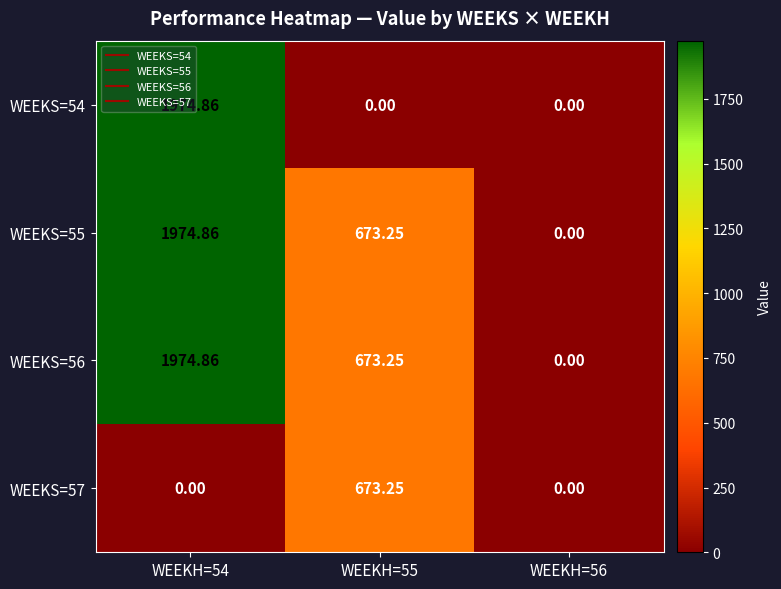

Is the value of WEEKS=54 at WEEKH=56 greater than the value of WEEKS=55 at WEEKH=55?

No